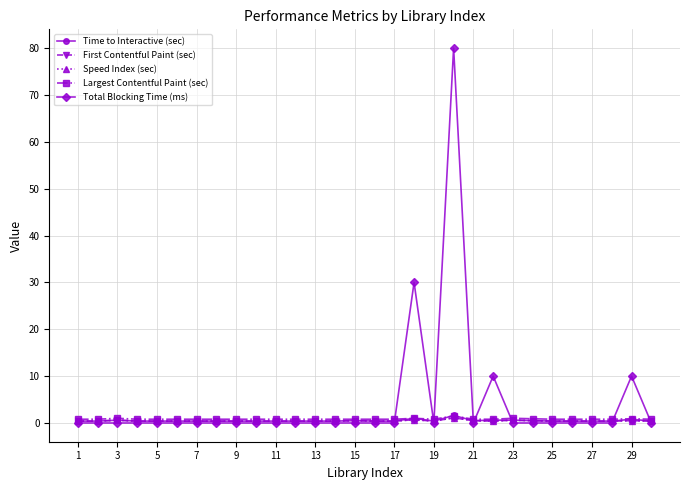

After their last crossing, which series has the higher values: Largest Contentful Paint (sec) or Time to Interactive (sec)?

Largest Contentful Paint (sec)